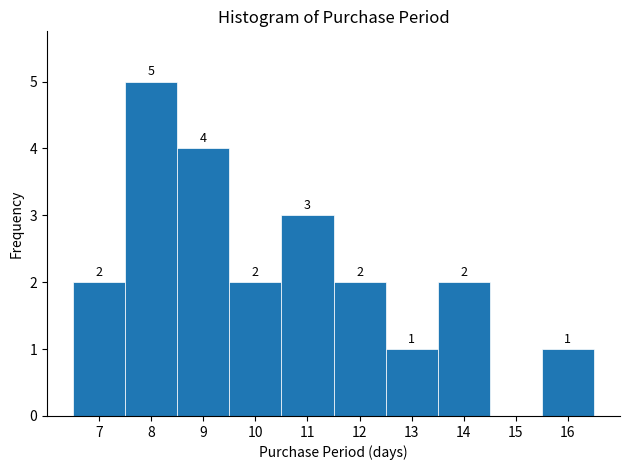

Over which range of the x-axis is the bar tallest?

7.5 to 8.5